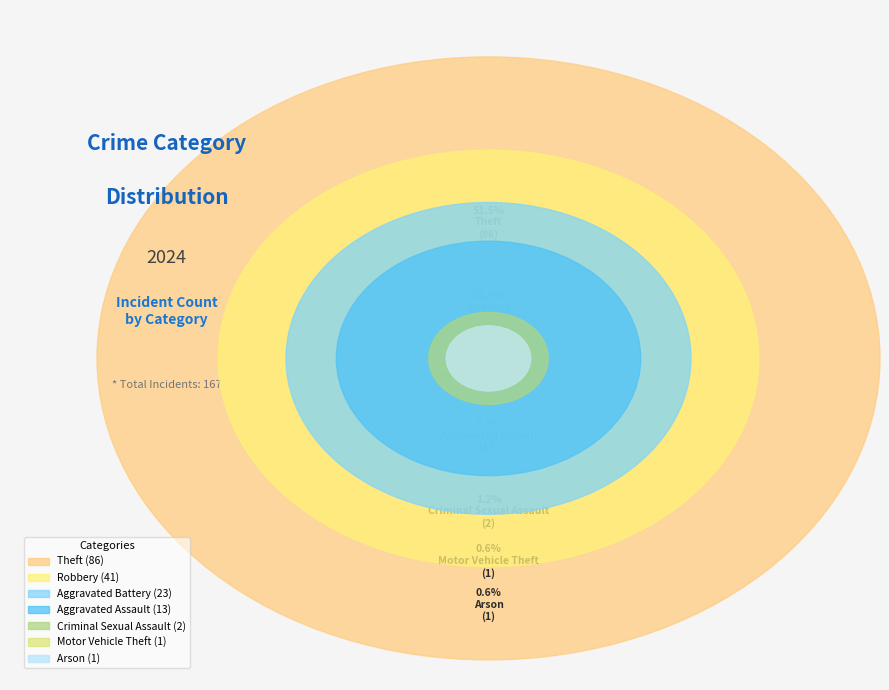

What percentage is NOT represented by Motor Vehicle Theft?

99.4%